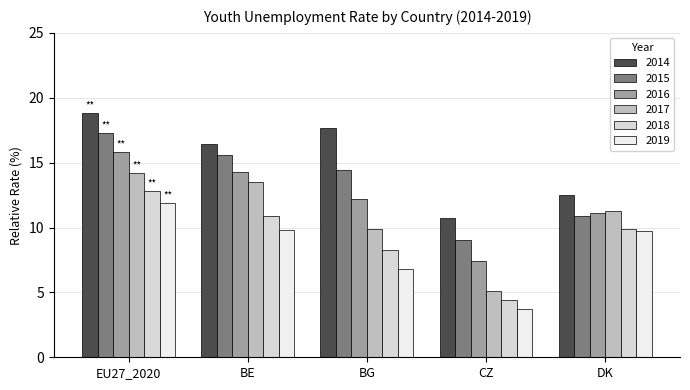

Which series has the widest spread of values?

2017